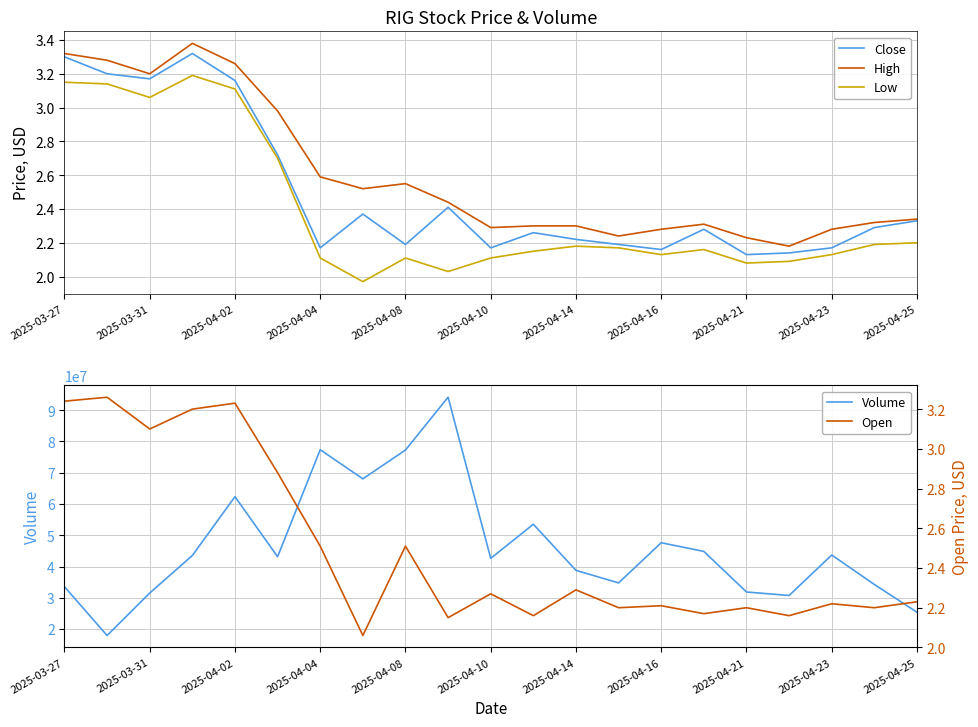

Is it true that High equals 0.5 at 2025-04-25?

False